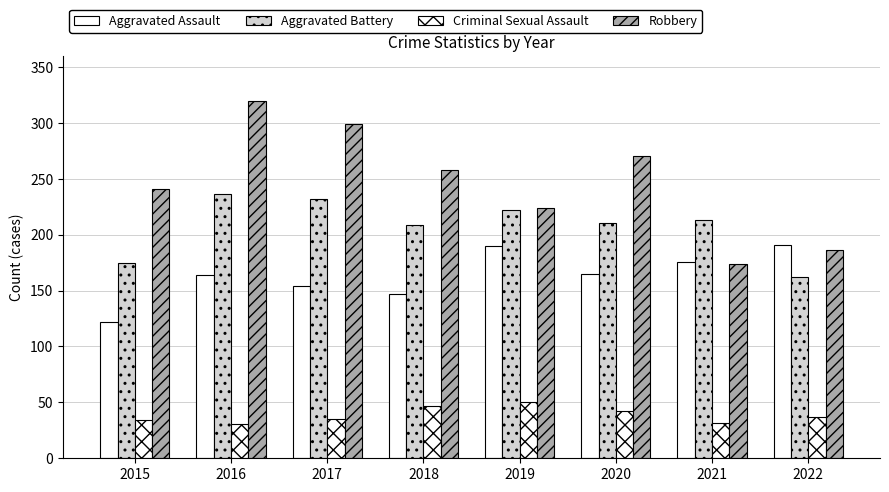

List the series in order of their overall mean, lowest first.

Criminal Sexual Assault, Aggravated Assault, Aggravated Battery, Robbery